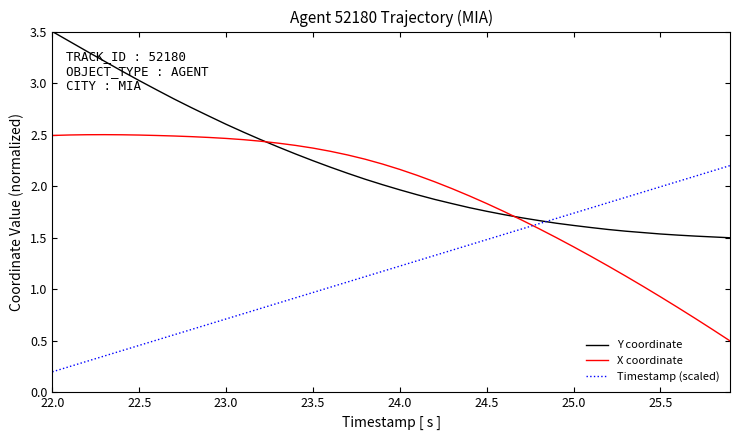

Which series has the largest total across all categories?

Y coordinate